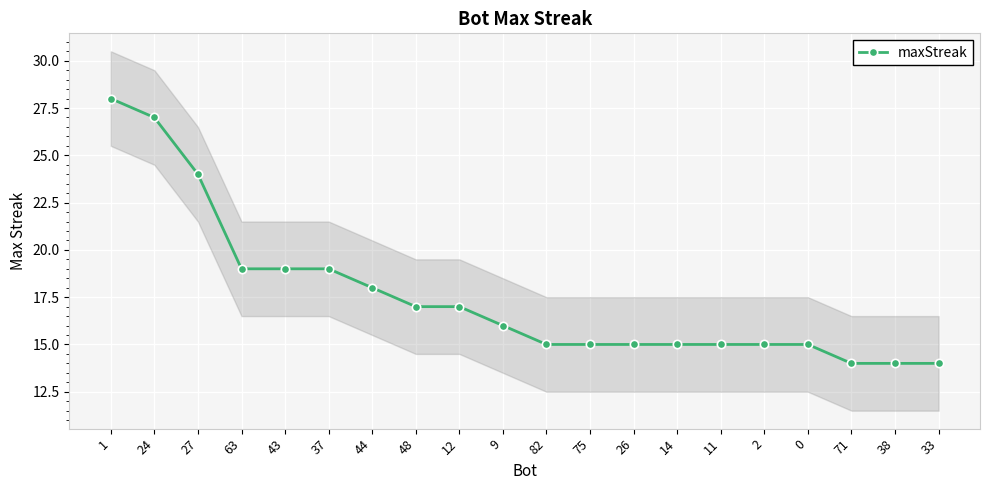

Reading left to right, what are all the values shown in this chart?

28	27	24	19	19	19	18	17	17	16	15	15	15	15	15	15	15	14	14	14